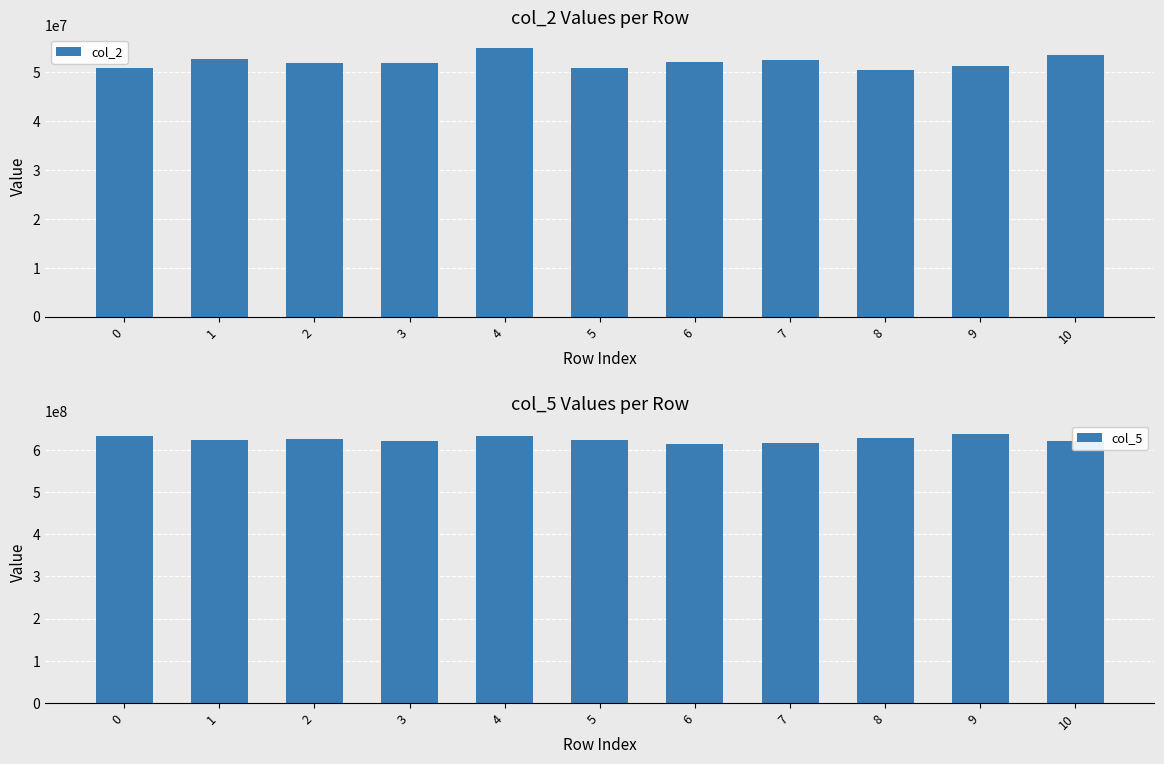

What is the difference between the second highest and minimum values in the col_5 series?

18488208